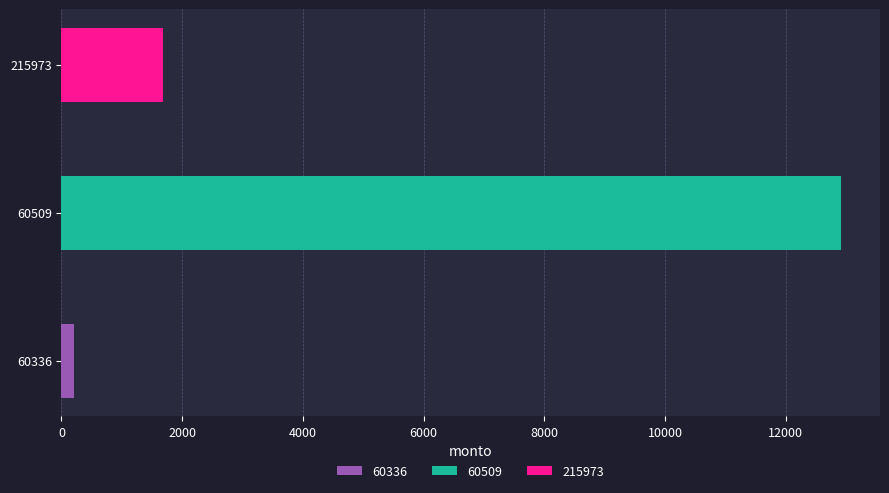

Between 215973 and 60509, which is larger?

60509